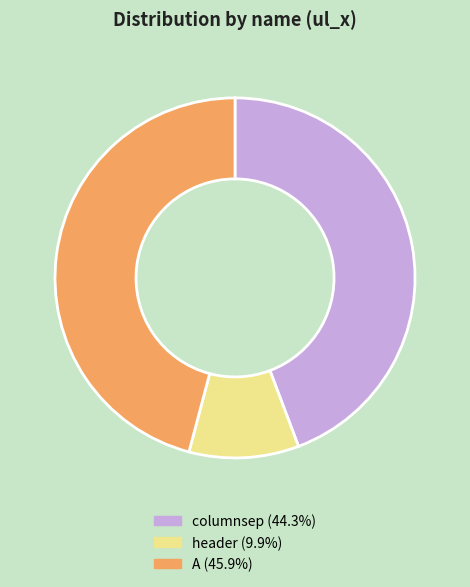

Is there any slice that represents more than half of the pie?

No